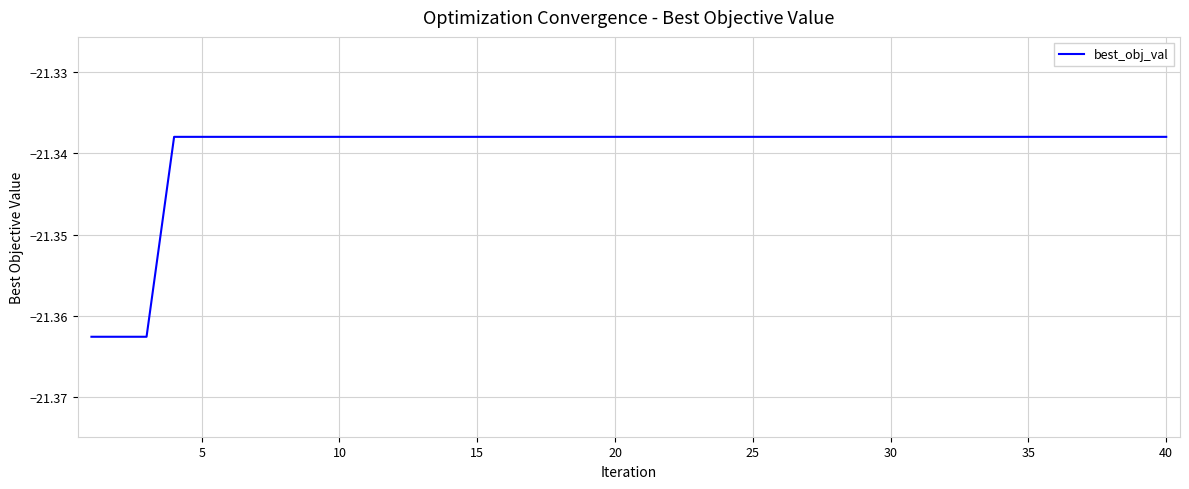

Is this an area chart (filled region under the line)?

No